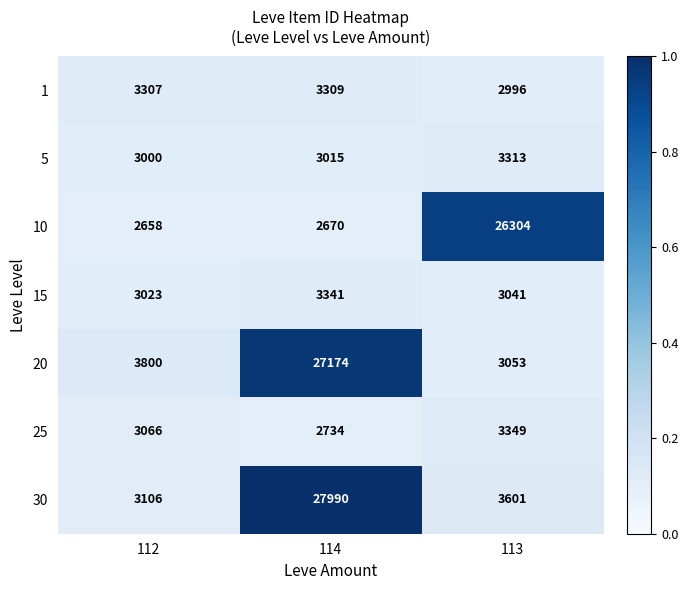

What is the difference between the highest and lowest values at 114?

25320